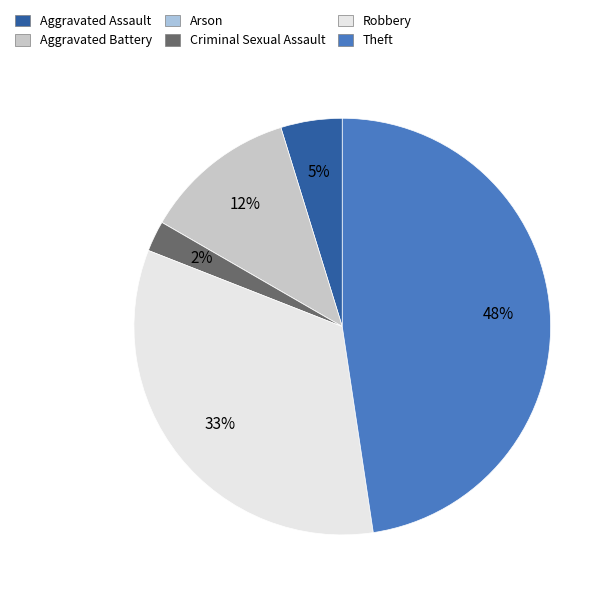

What percentage is the Theft slice, to the nearest percent?

48%